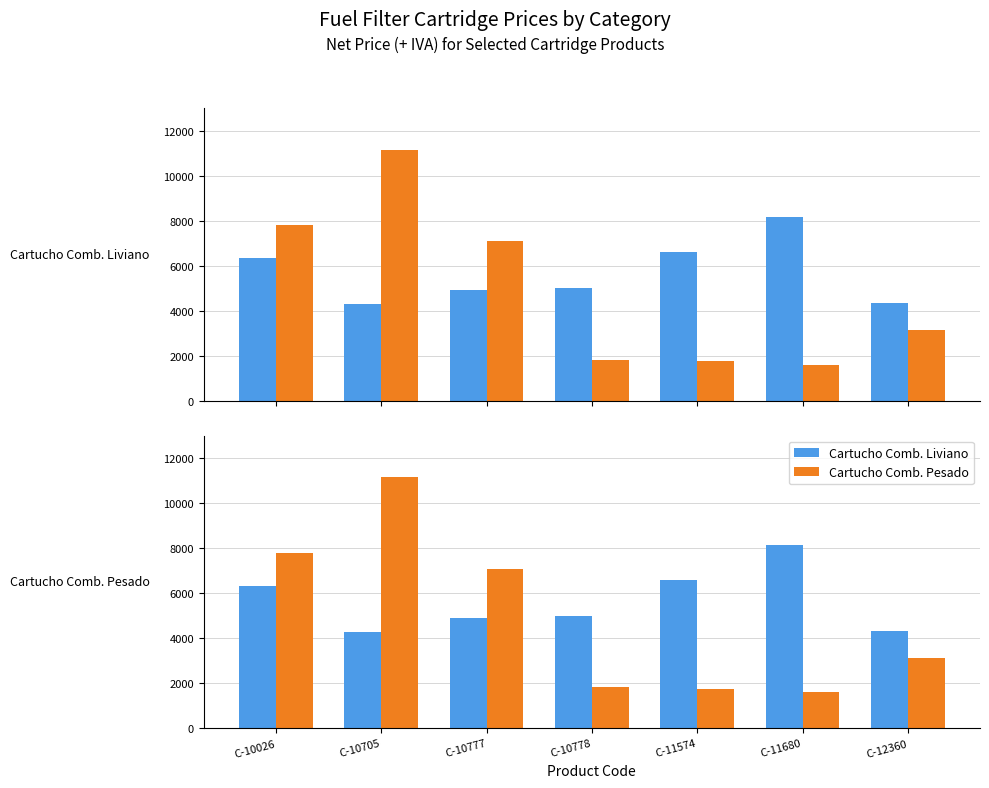

List the series in order of their overall mean, lowest first.

Cartucho Comb. Pesado, Cartucho Comb. Liviano